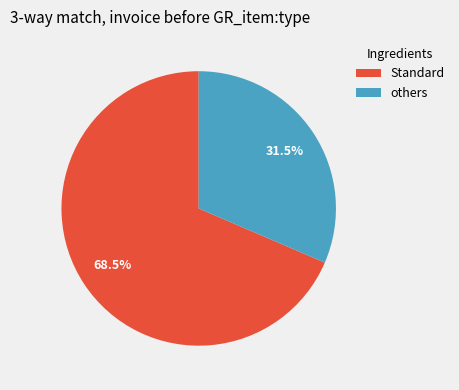

Does any single category account for the majority?

Yes